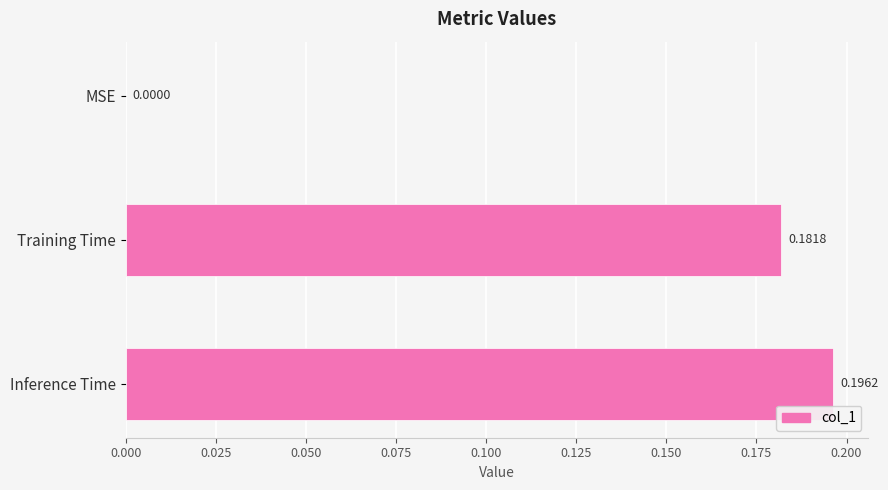

How many data points are above 0?

2